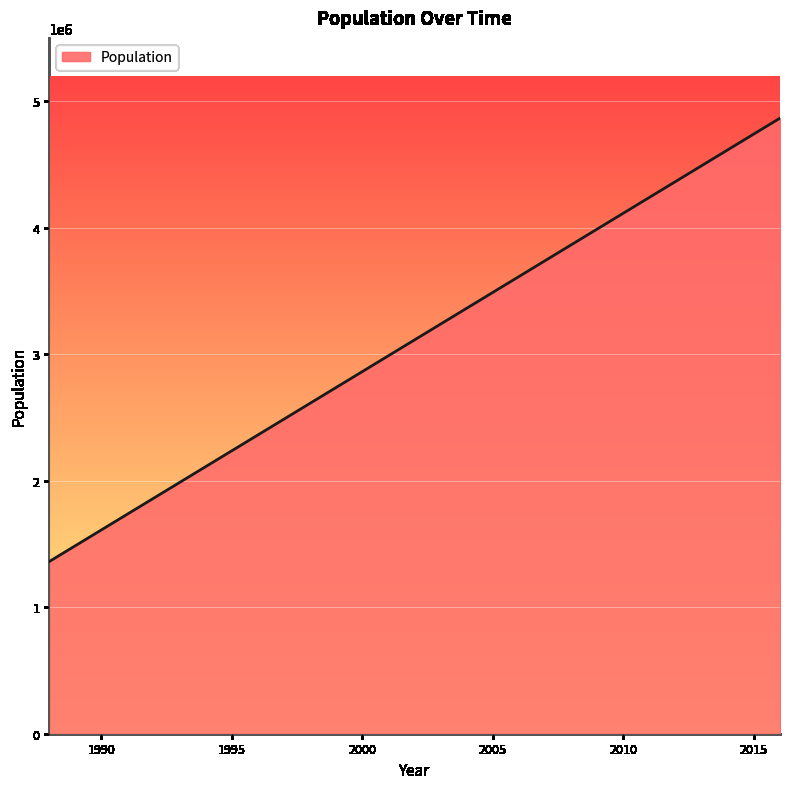

What is the difference between the maximum and minimum values?

3504666.7